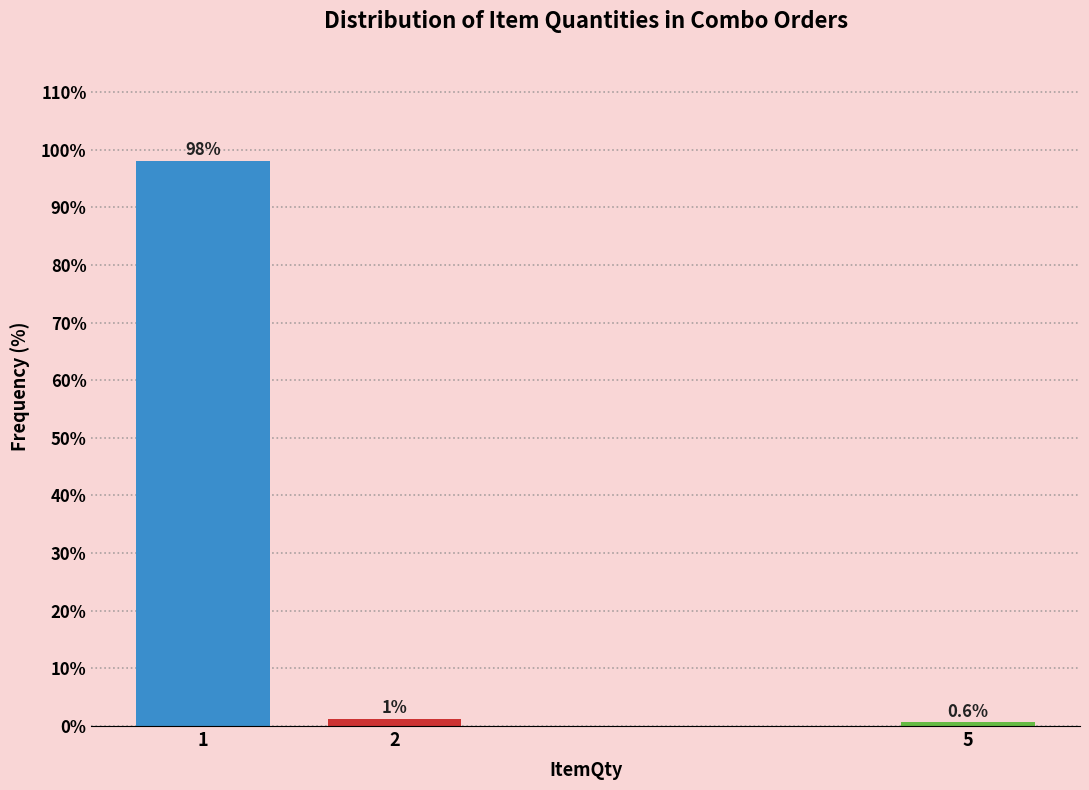

What is the average value?

33.3